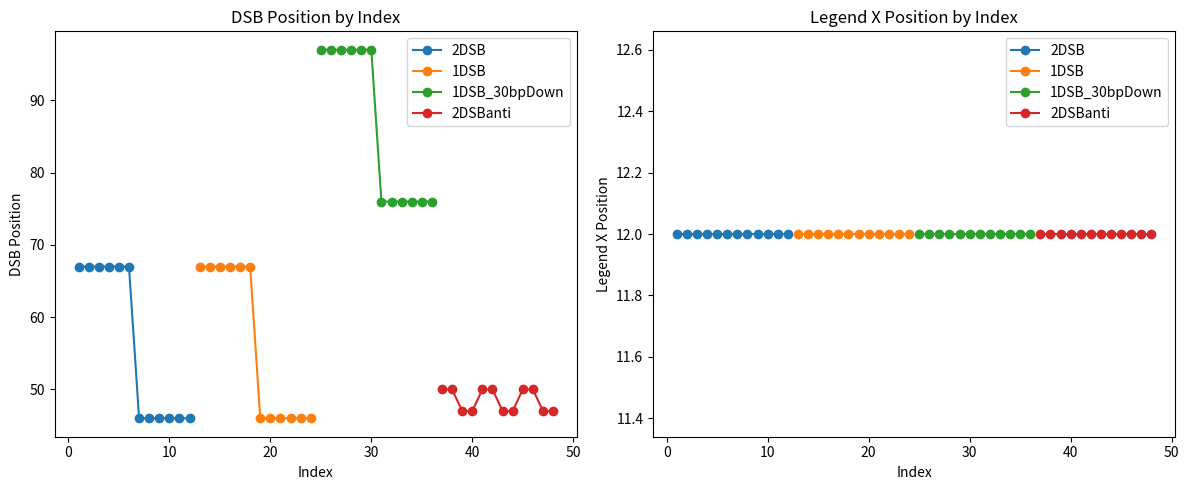

What is the sum of all dsb_pos_1DSB_30bpDown values?

1038